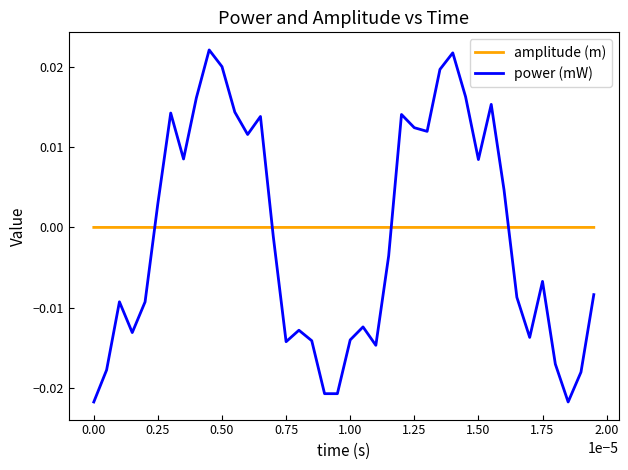

Rank the series by their maximum value, from highest to lowest.

power (mW), amplitude (m)